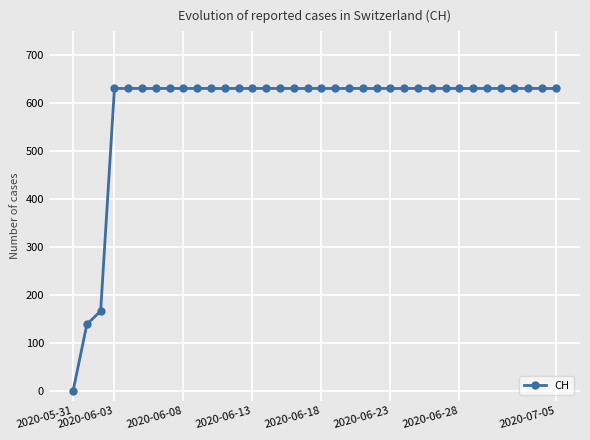

What is the value of the 35th point from the left?

631